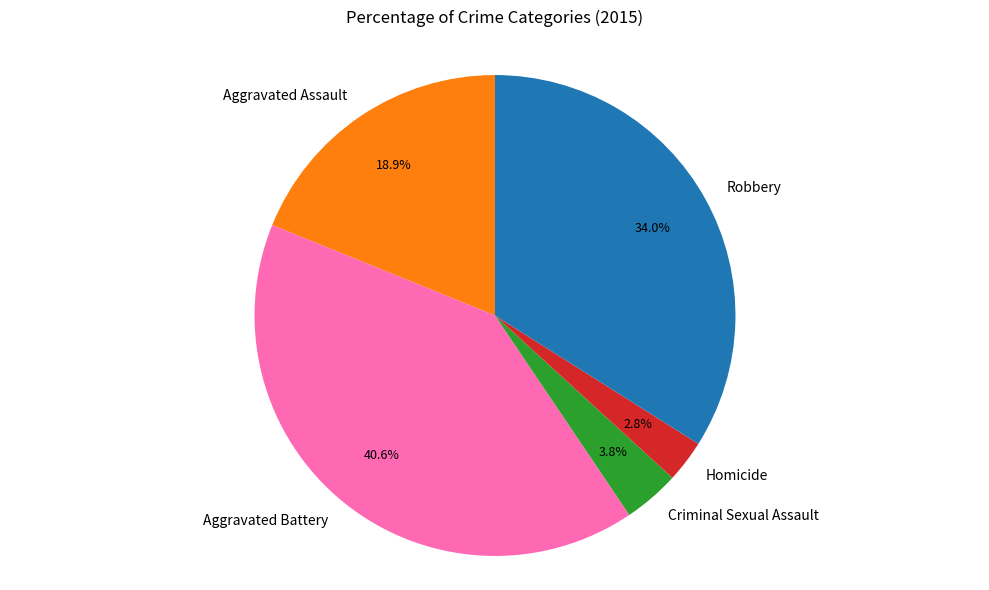

To the nearest percent, what is the difference between the largest and smallest slice percentages?

38%